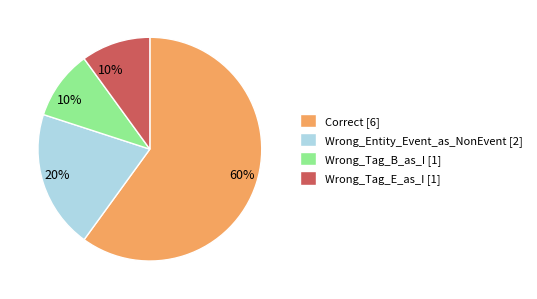

Does Correct represent more than half of the total?

Yes